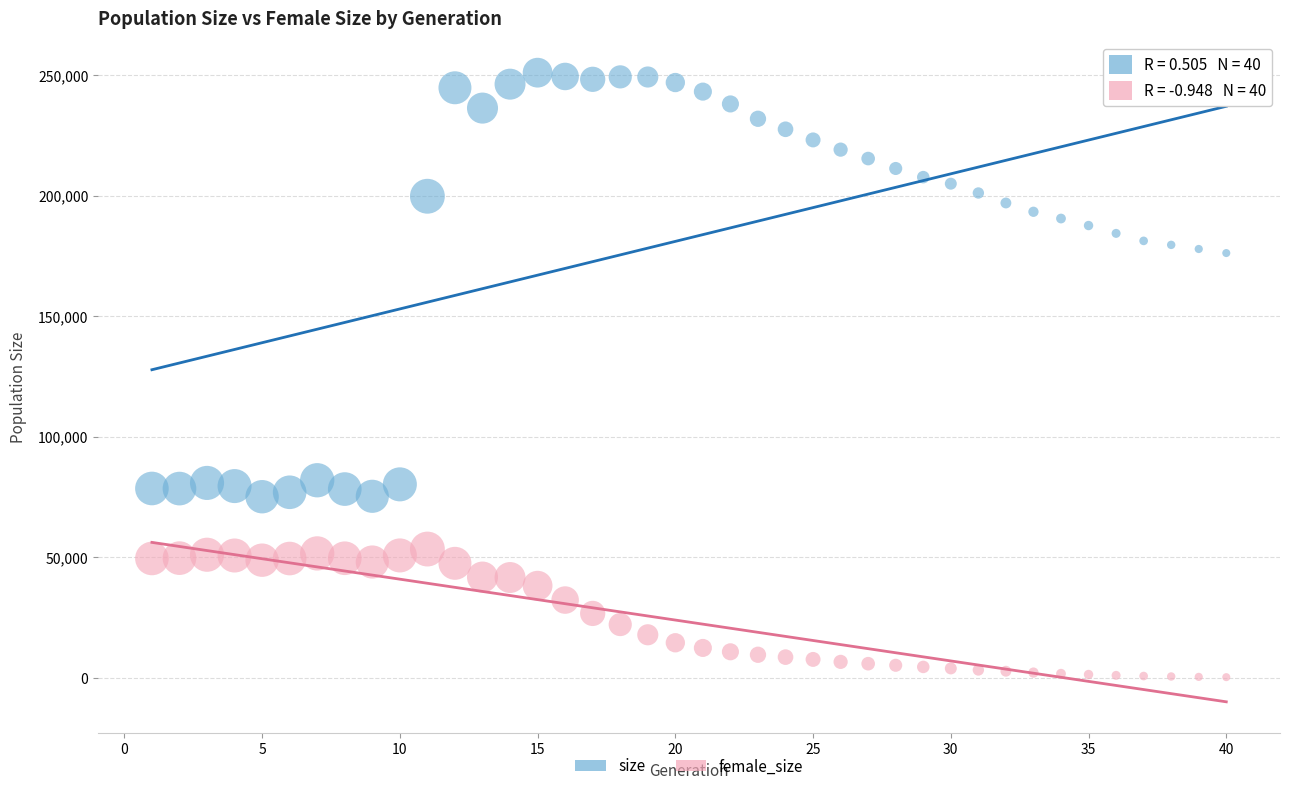

Which series contains the highest Y value?

size